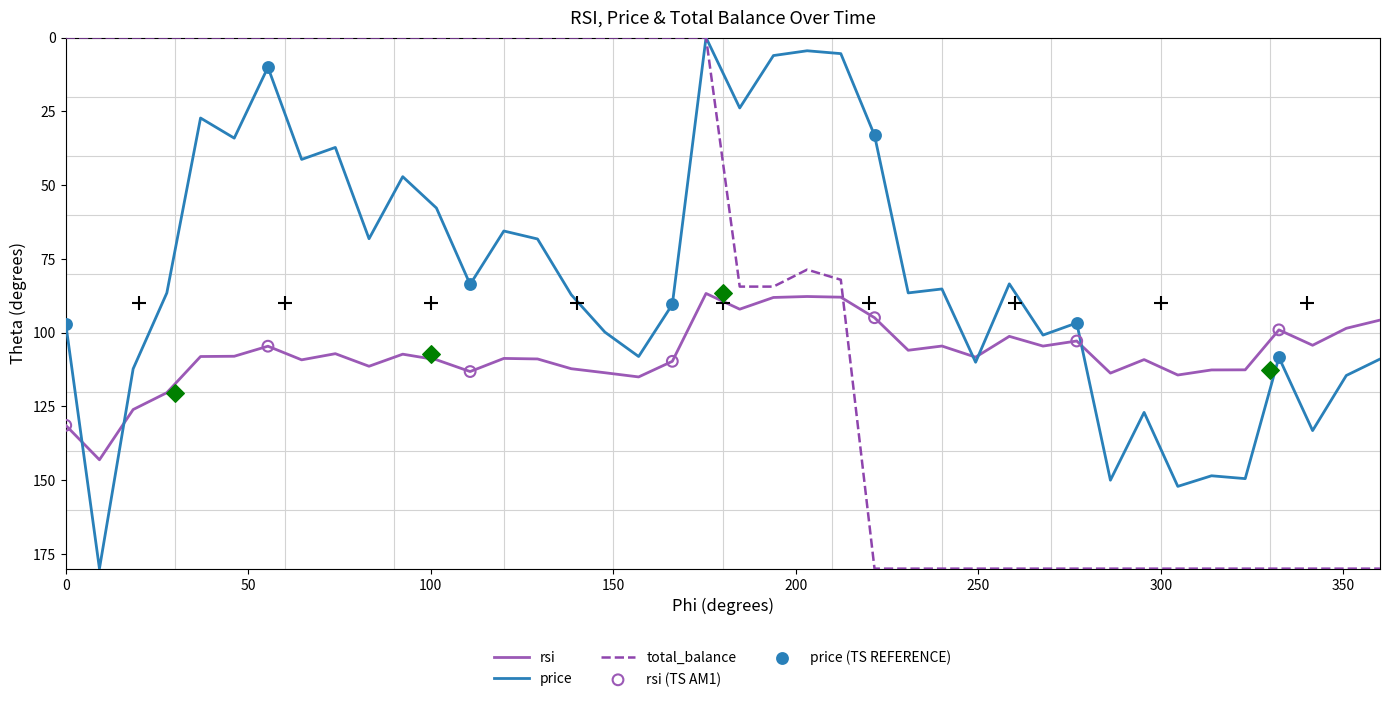

Which series has the largest Y range (max minus min)?

price